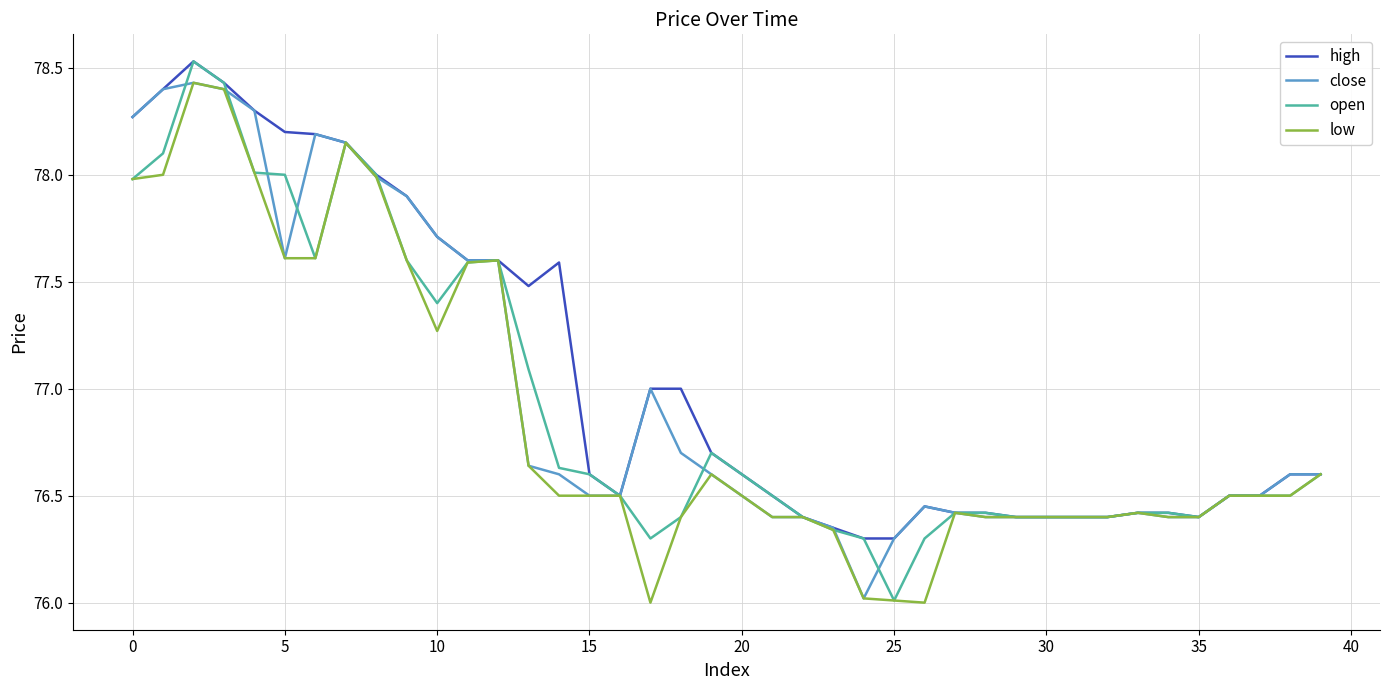

What is the smallest value displayed?

76.0